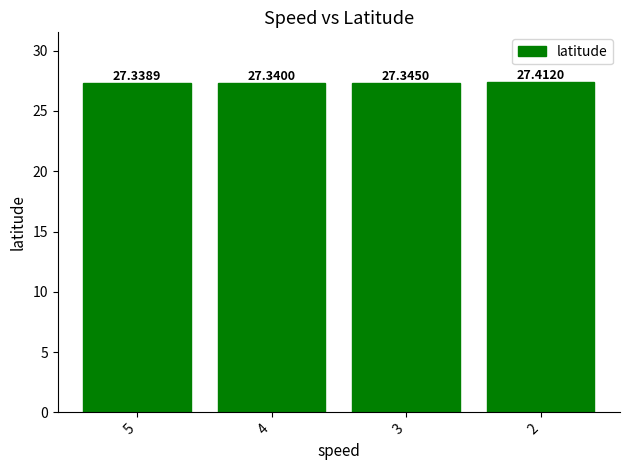

Does the chart contain any negative values?

No